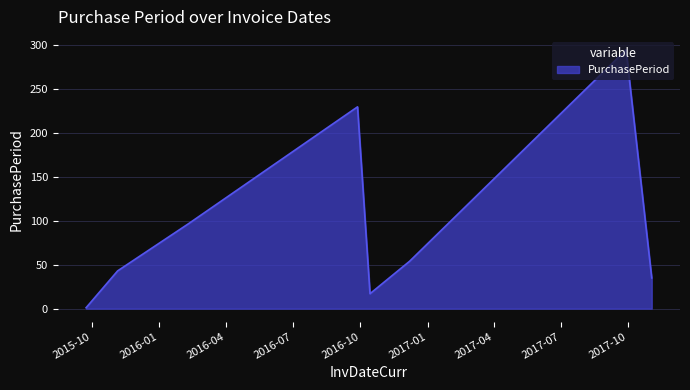

What is the difference between the maximum and minimum values?

294